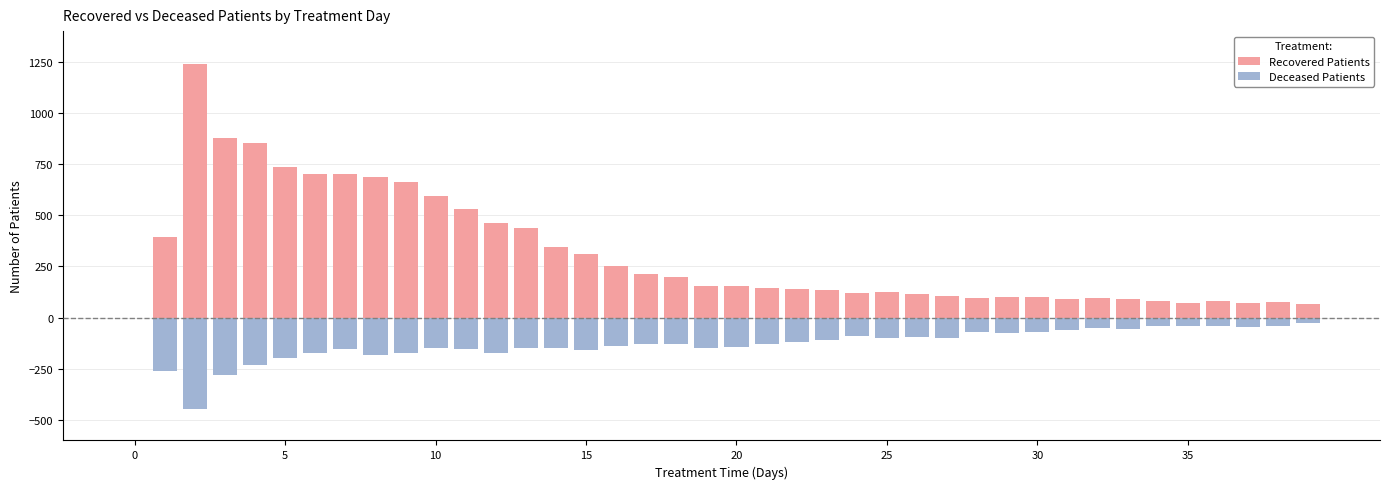

Are the bars horizontal?

No